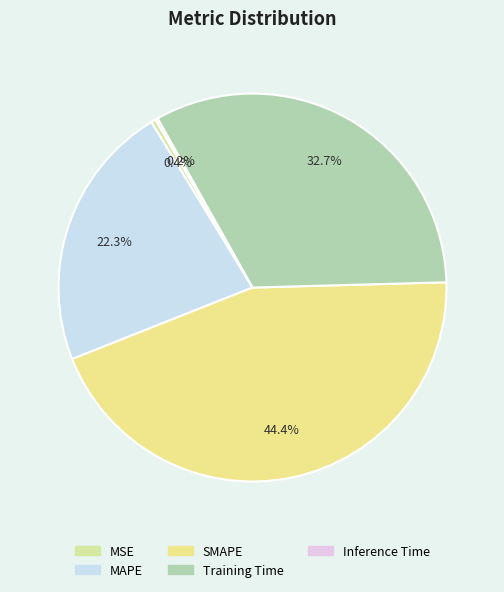

True or false: Inference Time accounts for 6% of the total.

False